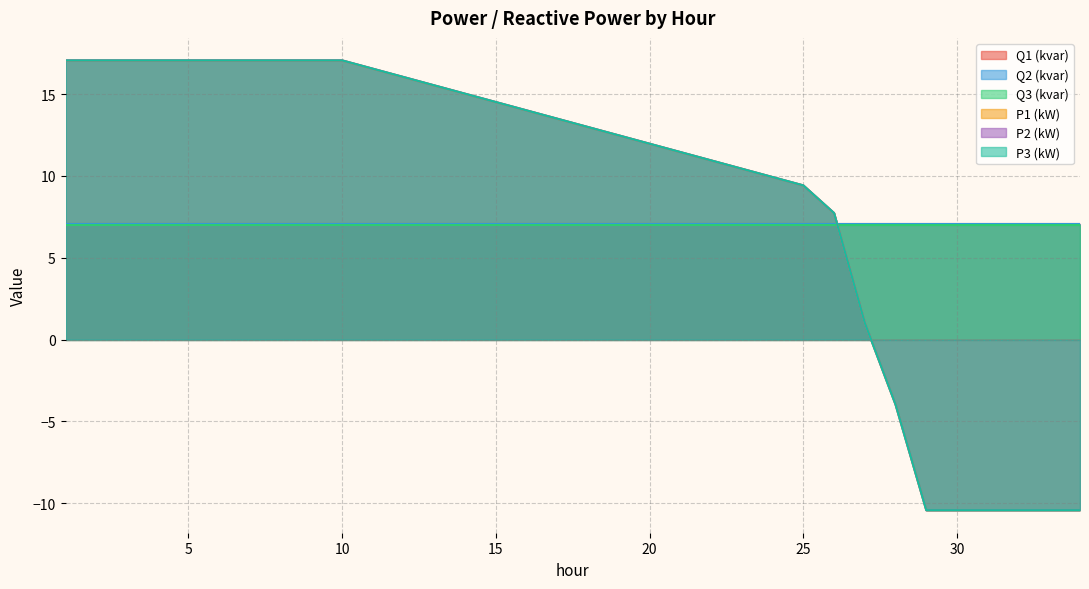

Which series has the widest spread of values?

P2 (kW)